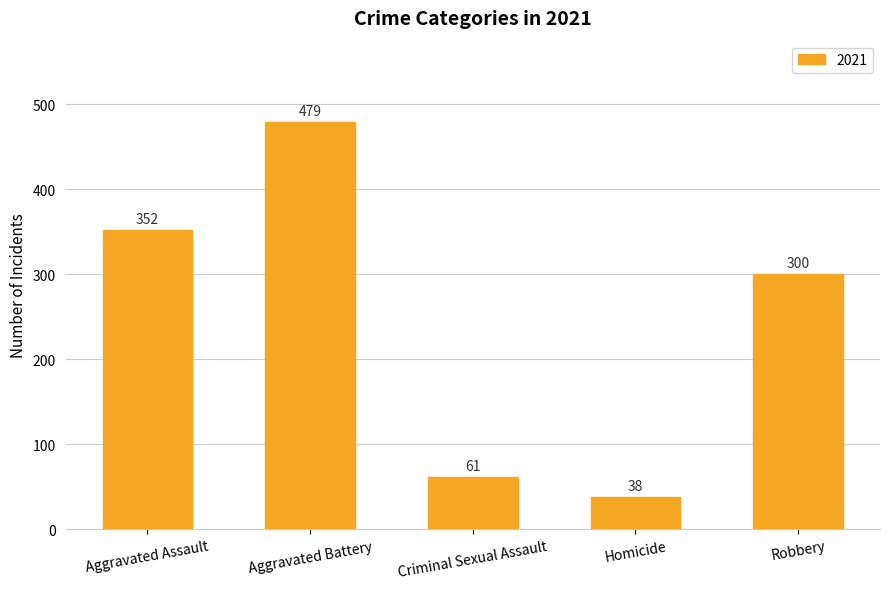

Does the chart contain any negative values?

No